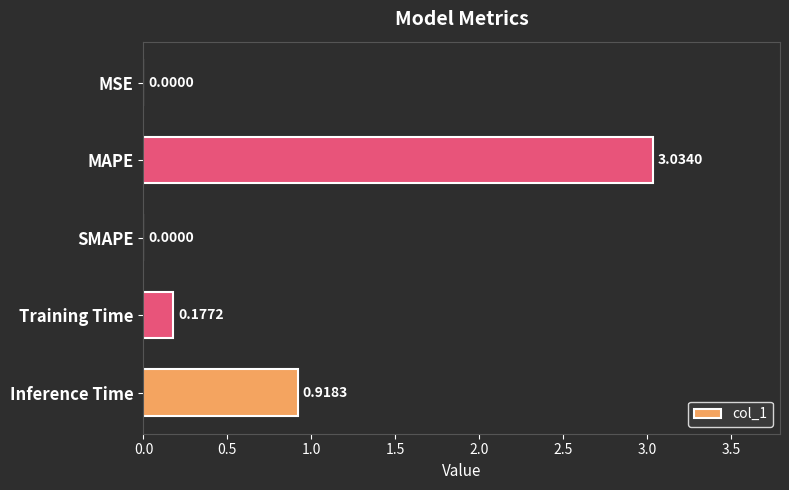

Which has a higher value, MAPE or MSE?

MAPE